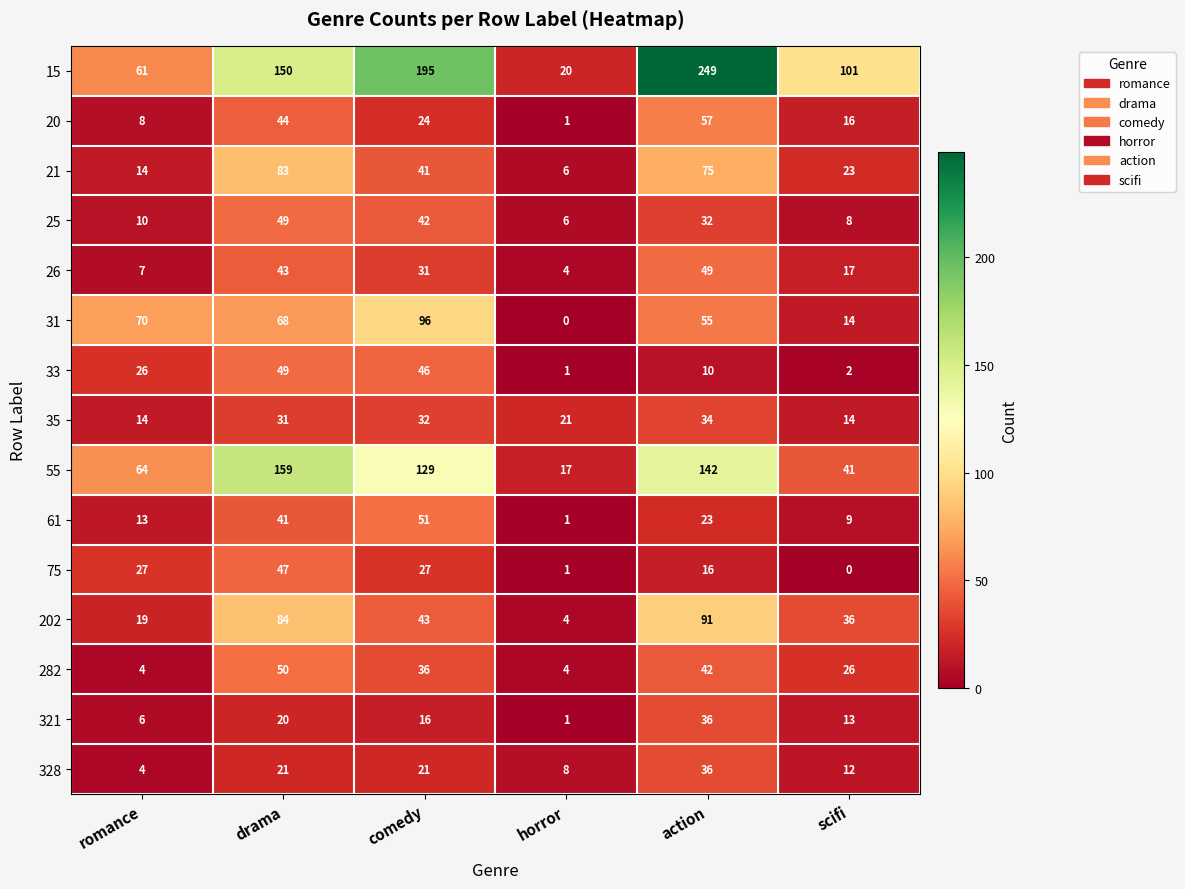

What is the sum of the 15 values at romance and action?

310